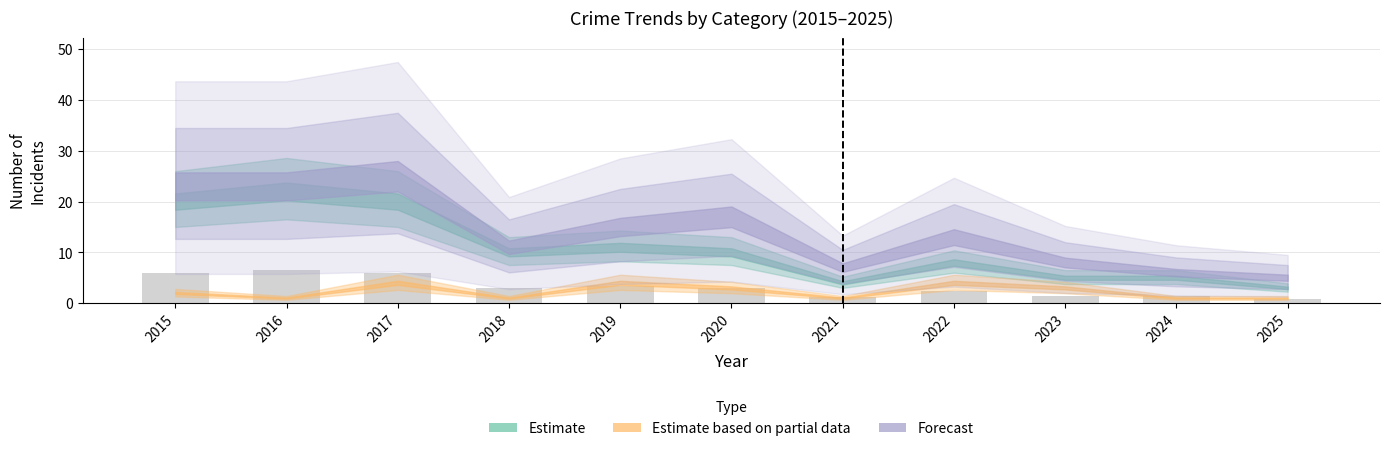

How many categories are shown in the chart?

11